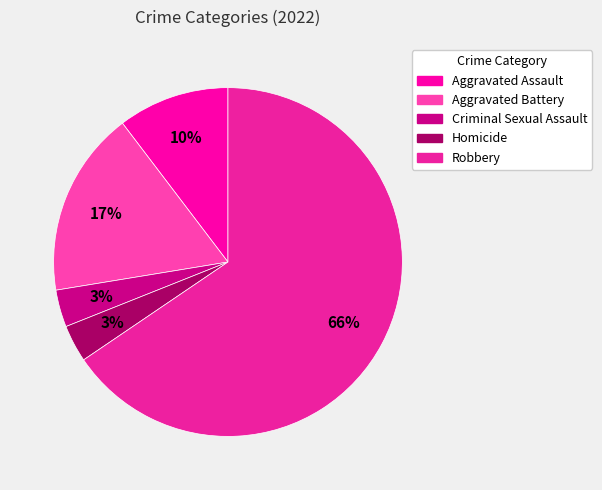

The Aggravated Battery slice represents 17% of the pie. True or false?

True